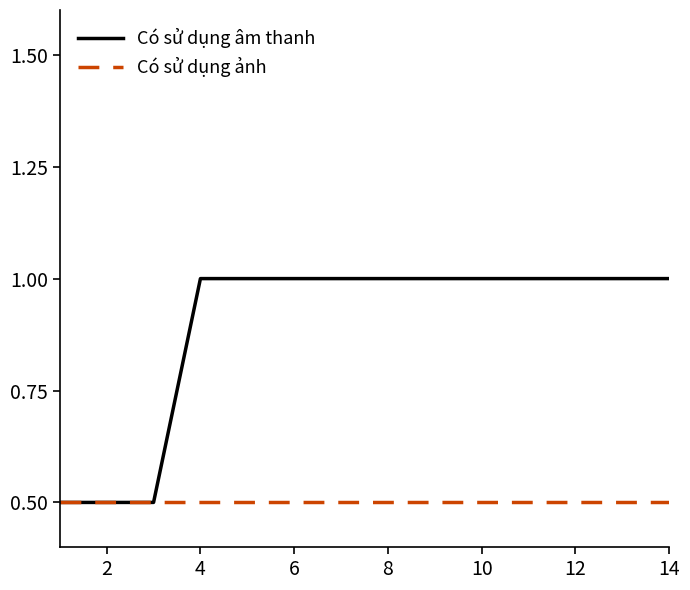

What are all the series names shown in the legend?

Có sử dụng âm thanh, Có sử dụng ảnh